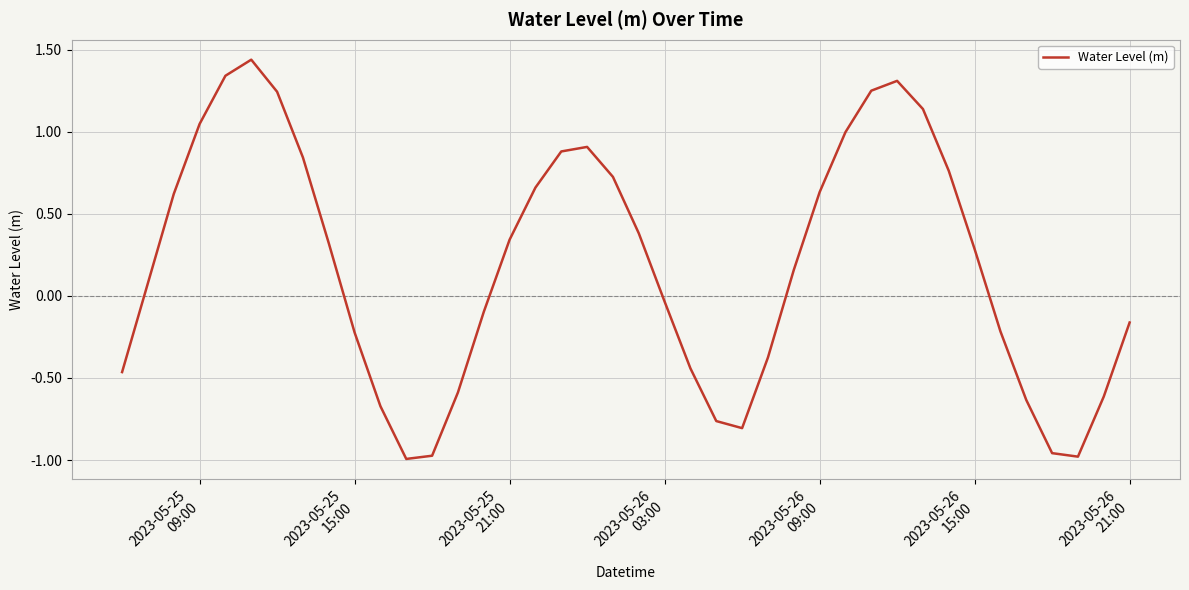

What is the difference between the maximum and minimum values?

2.4